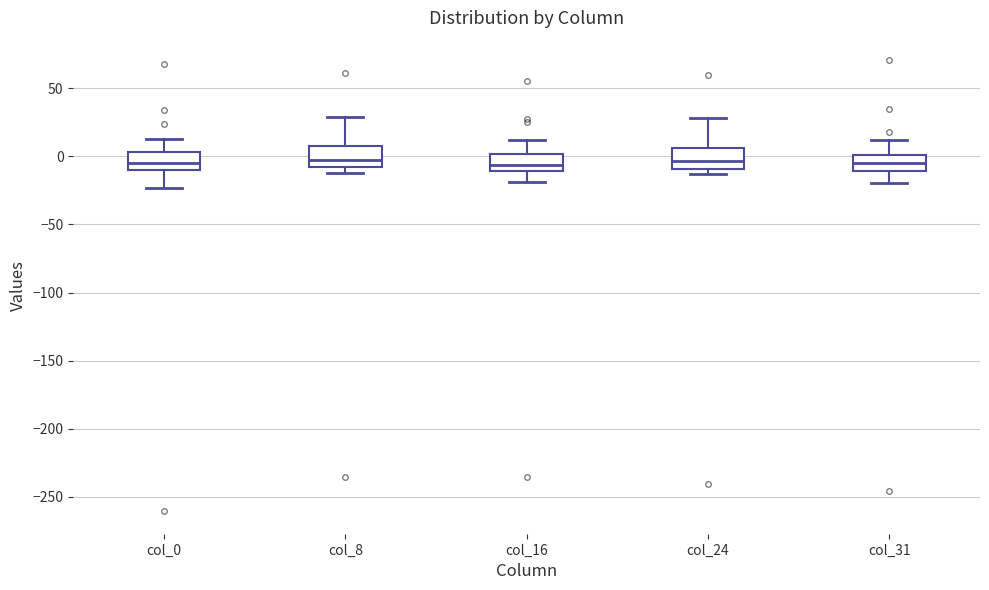

Reading left to right, transcribe this box plot: for each box, give where its median line is, the range the box spans, and where its two whiskers end, as read against the y-axis. The values are not printed on the chart, so give them approximately, as read against the axis.

col_0: median -5, box -10 to 5, whiskers -25 to 15
col_8: median -5, box -10 to 10, whiskers -10 (just below the box's lower edge) to 30
col_16: median -5, box -10 to 0, whiskers -20 to 10
col_24: median -5, box -10 to 5, whiskers -15 to 30
col_31: median -5, box -10 to 0, whiskers -20 to 10